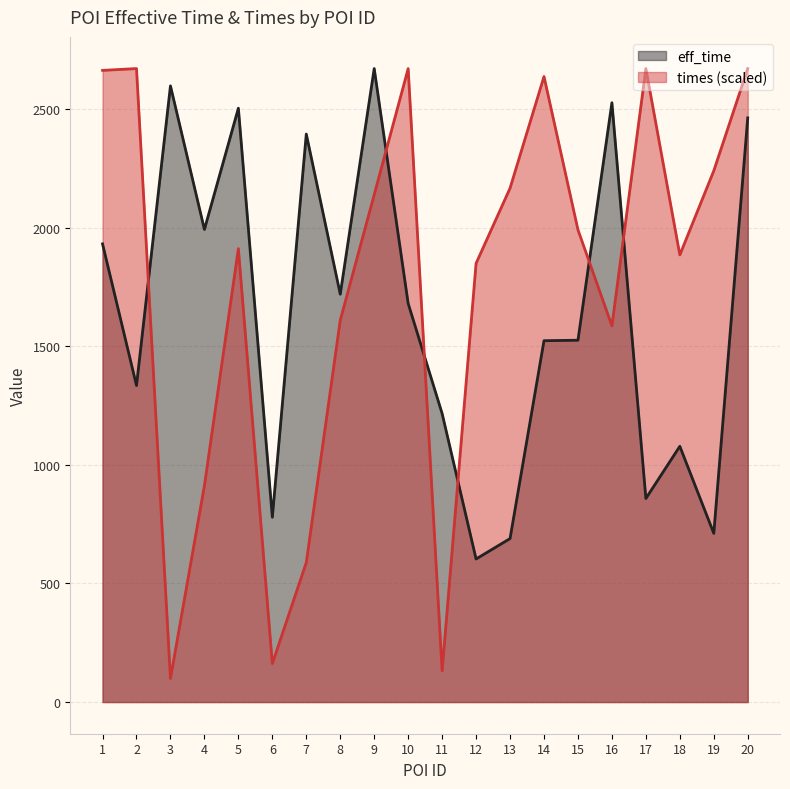

How many data points in times are less than 1990?

10